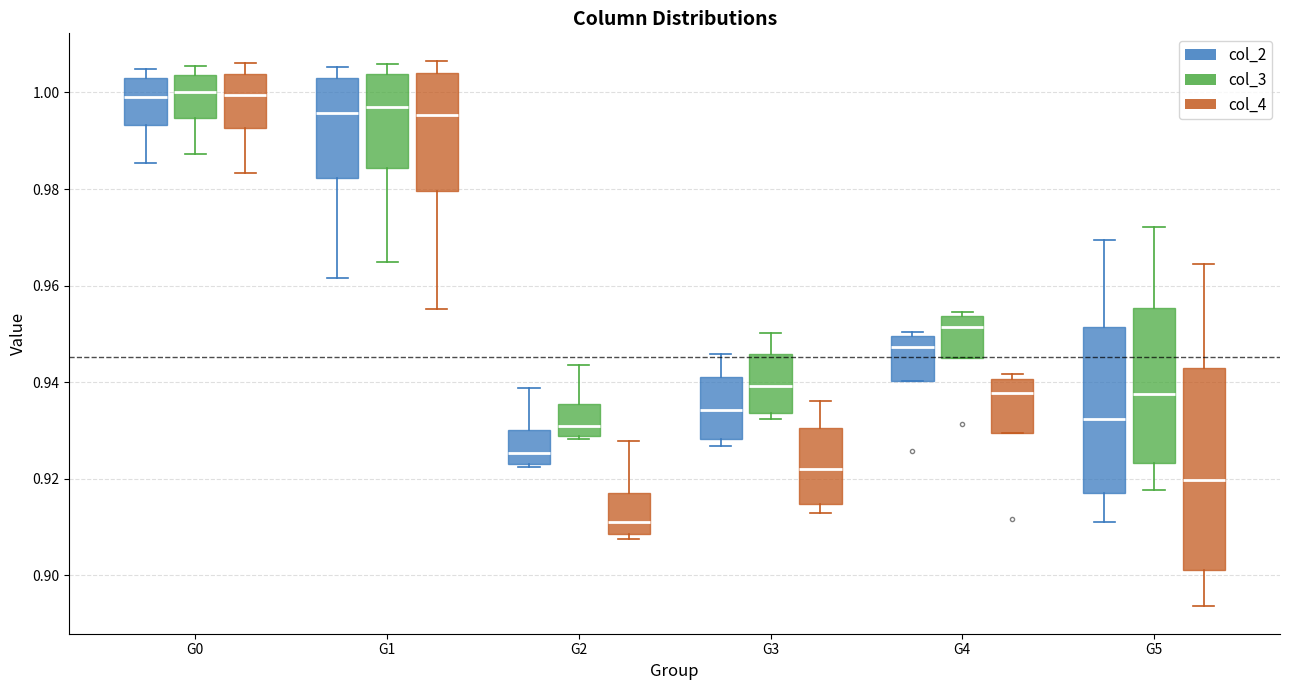

Comparing the boxes themselves (not the whiskers), which one is the tallest?

G5 (col_4)